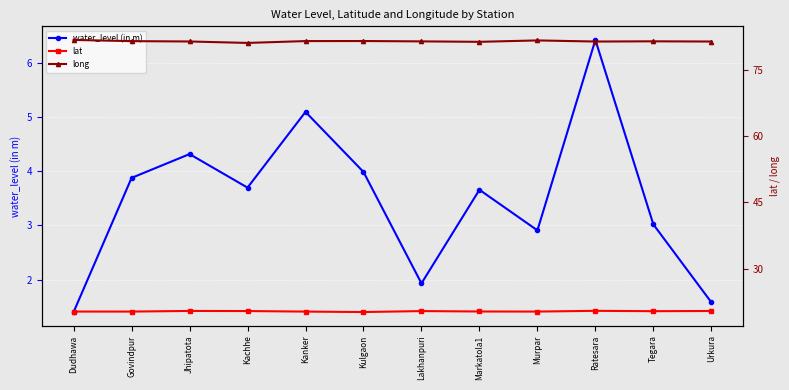

What are all the series names shown in the legend?

water_level (in m), lat, long